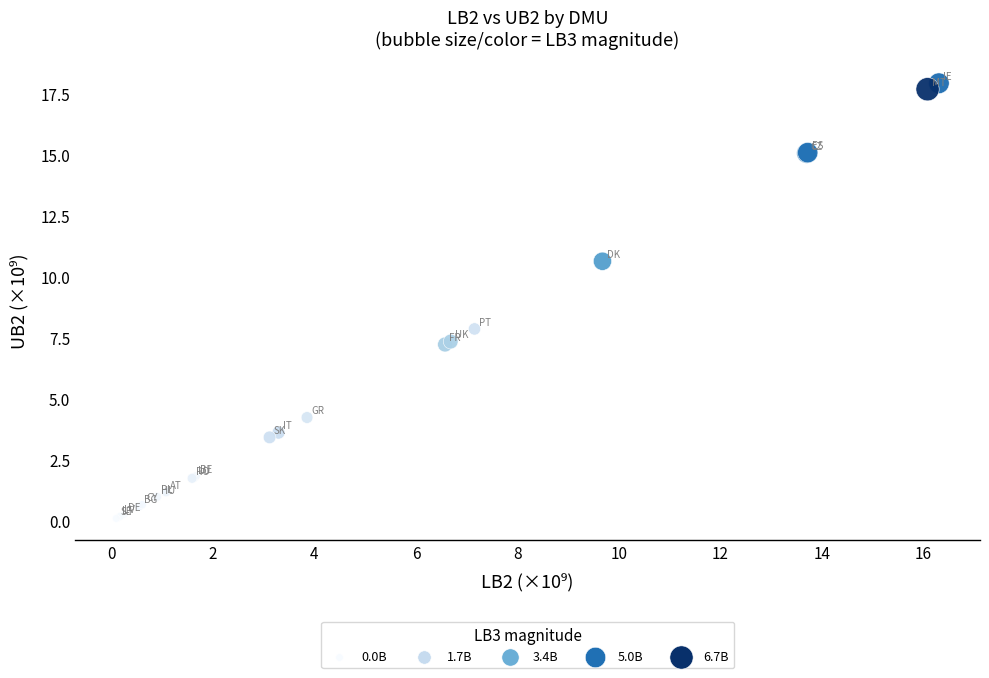

What Y value in the scatter plot is closest to 9?

7.9